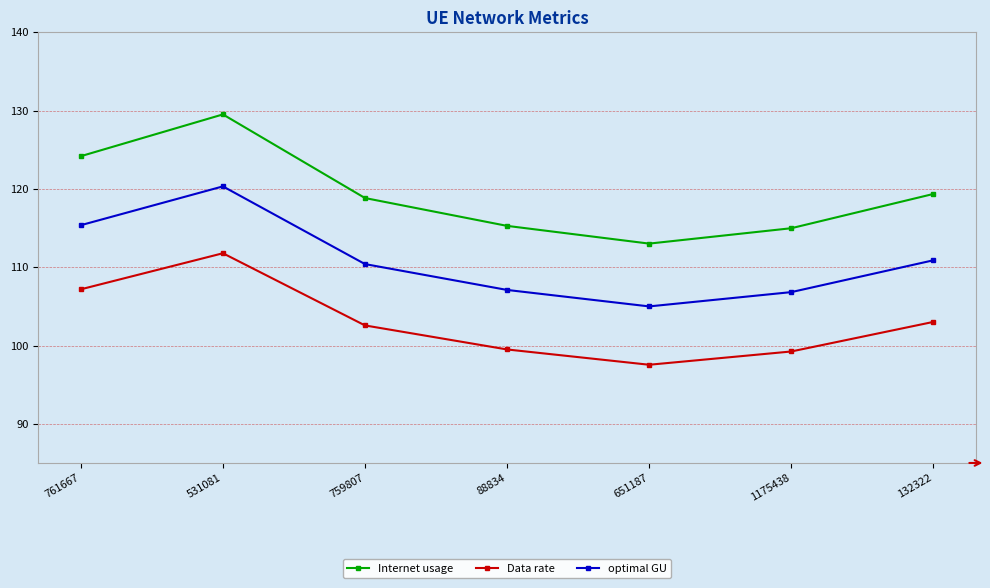

At which label does Internet usage reach its minimum?

651187